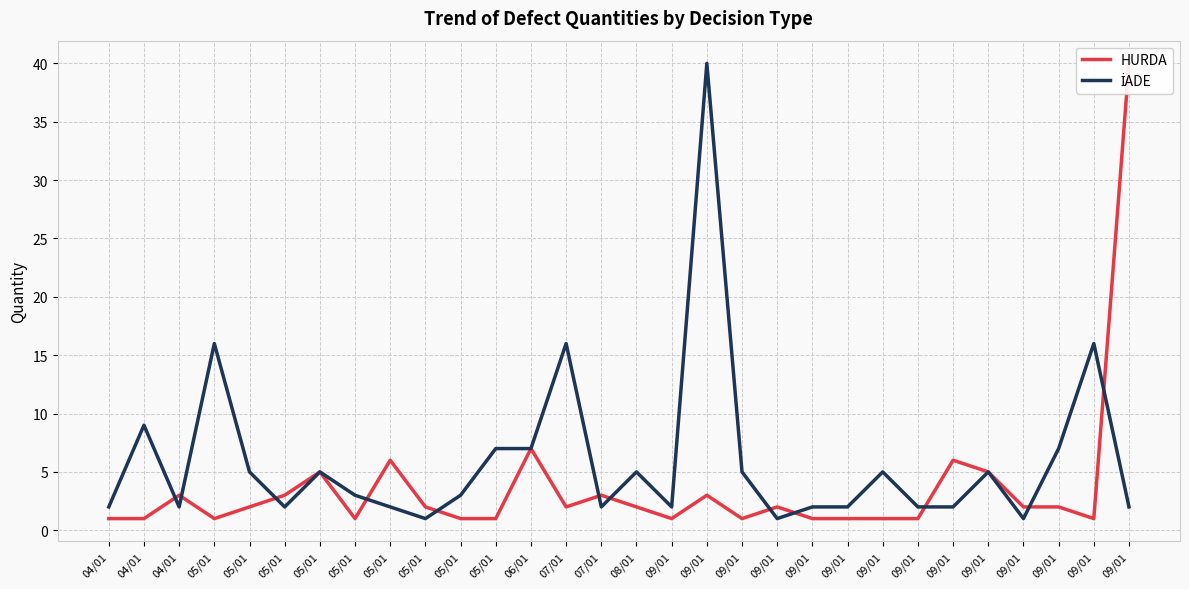

In HURDA, how many points are lower than both neighbors (excluding endpoints)?

6